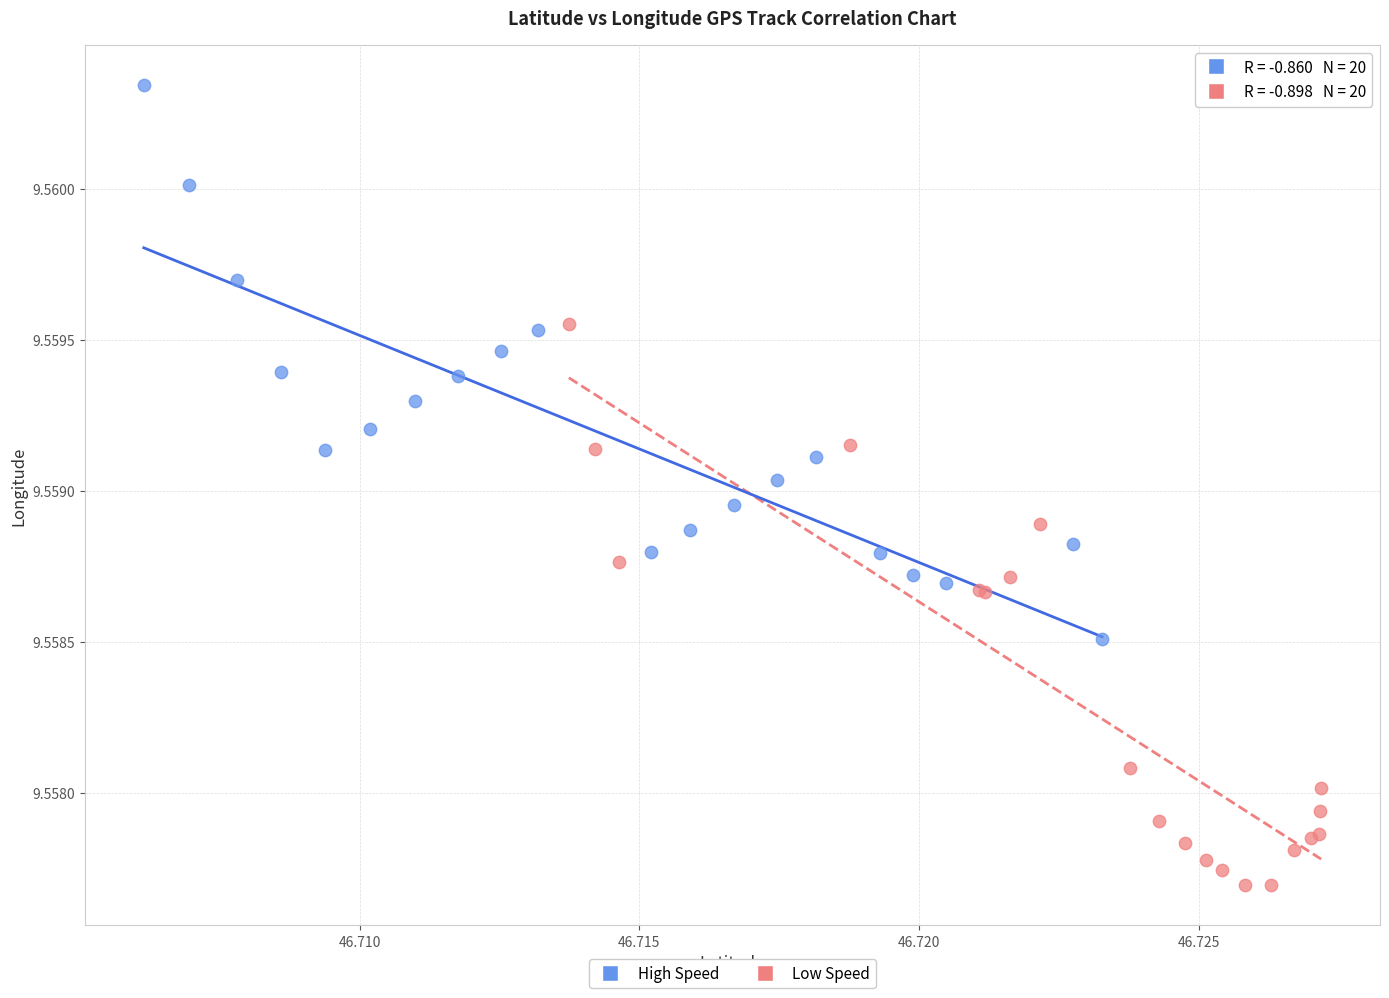

Which series contains the highest Y value?

High Speed